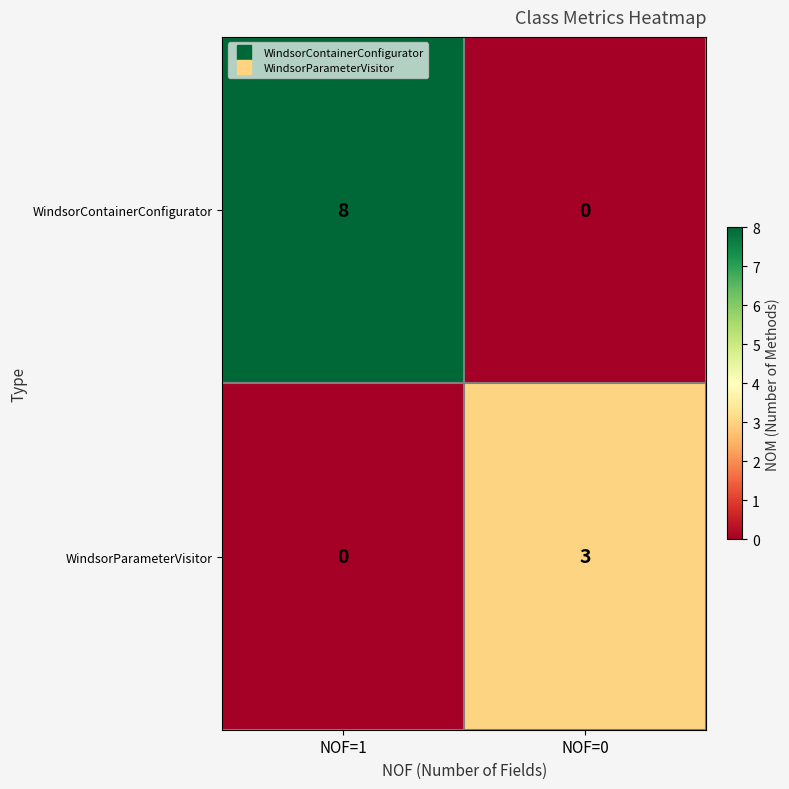

What is the difference between the WindsorContainerConfigurator values at NOF=0 and NOF=1?

8